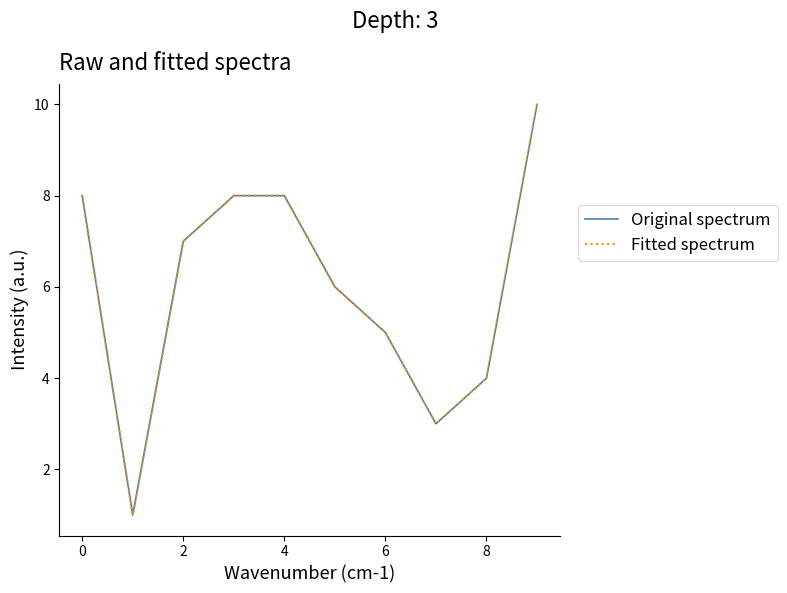

How many Fitted spectrum values are between 4 and 8?

7